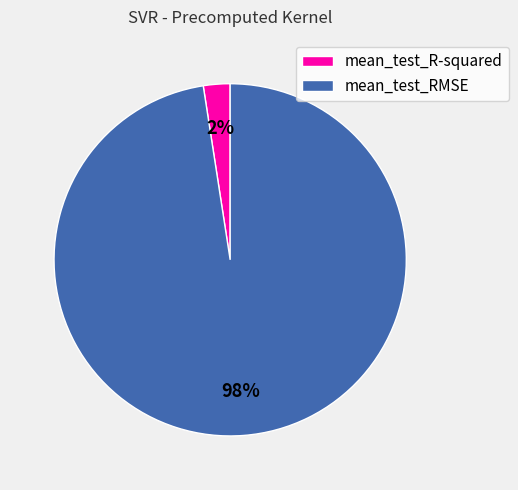

Combined, do mean_test_R-squared and mean_test_RMSE account for over 50%?

Yes